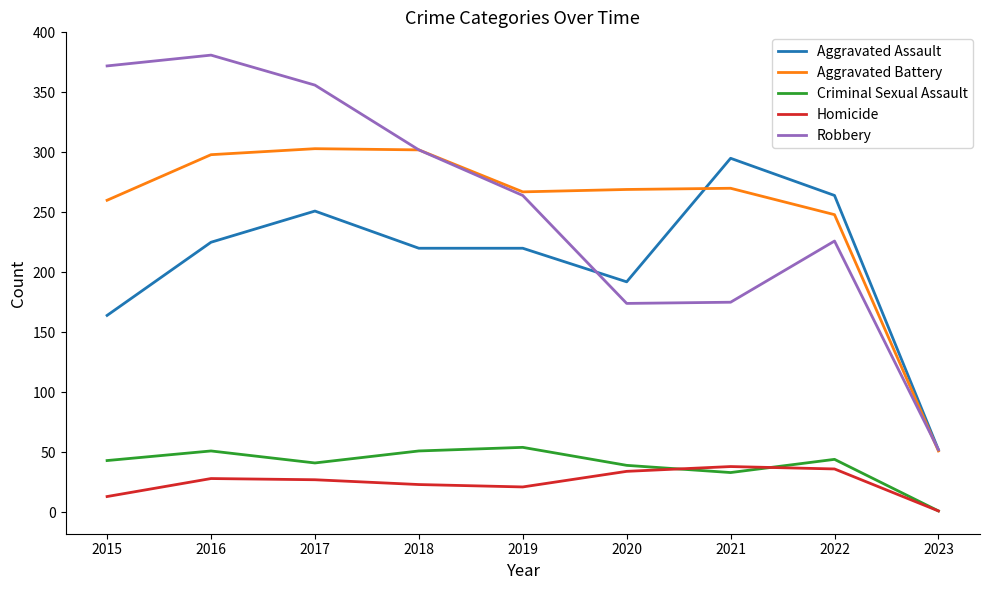

What is the sum of all Robbery values?

2302